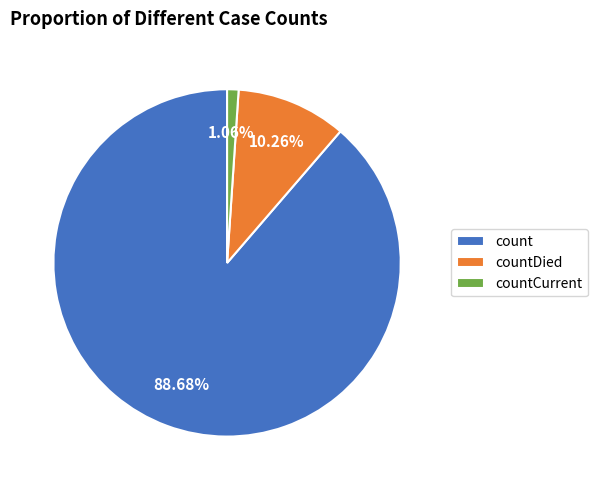

To the nearest percent, what is the combined percentage of count and countDied?

99%